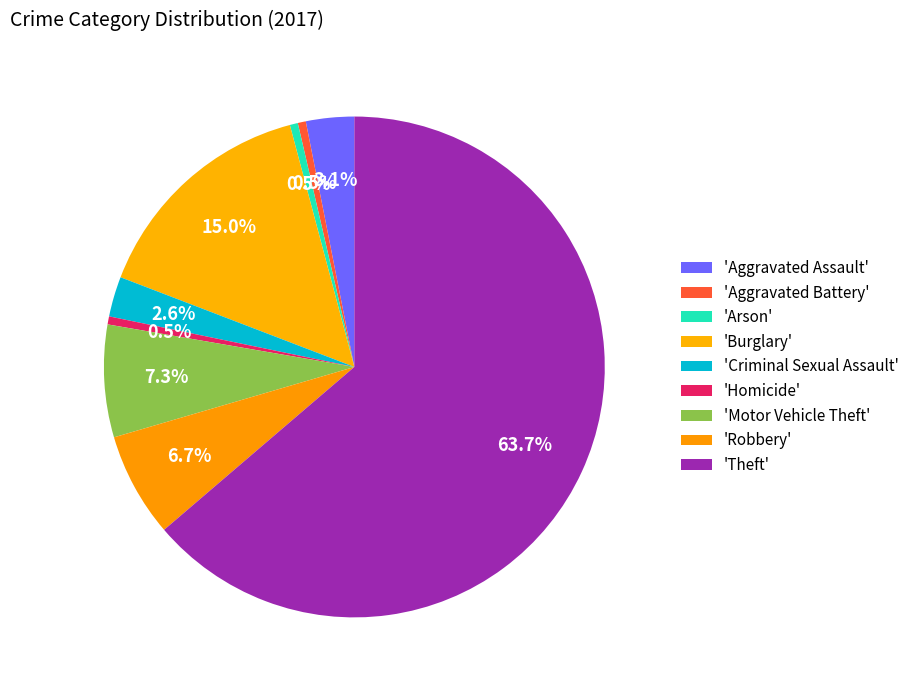

How many segments does this pie chart have?

9